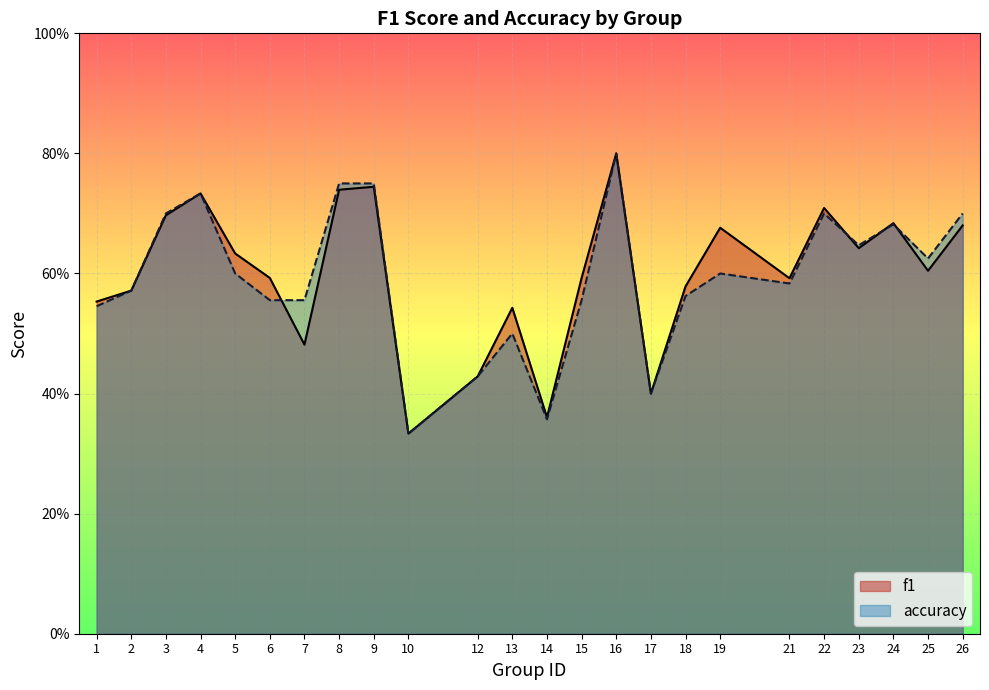

Reading right to left, list all the values displayed in this chart.

f1: 26=0.7	25=0.6	24=0.7	23=0.6	22=0.7	21=0.6	19=0.7	18=0.6	17=0.4	16=0.8	15=0.6	14=0.4	13=0.5	12=0.4	10=0.3	9=0.7	8=0.7	7=0.5	6=0.6	5=0.6	4=0.7	3=0.7	2=0.6	1=0.6
accuracy: 26=0.7	25=0.6	24=0.7	23=0.6	22=0.7	21=0.6	19=0.6	18=0.6	17=0.4	16=0.8	15=0.6	14=0.4	13=0.5	12=0.4	10=0.3	9=0.8	8=0.8	7=0.6	6=0.6	5=0.6	4=0.7	3=0.7	2=0.6	1=0.5